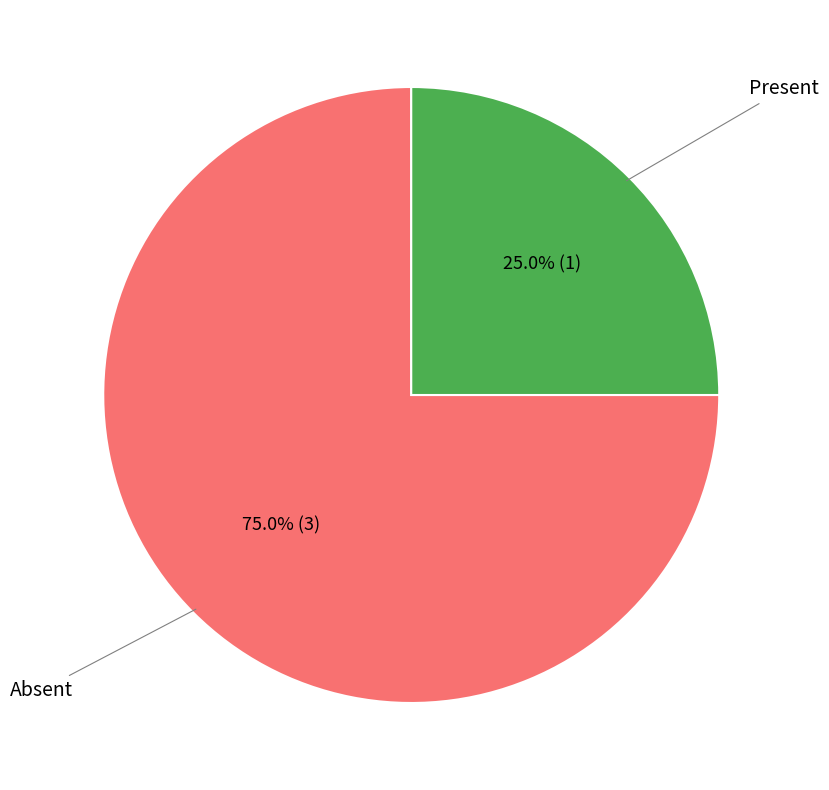

Is there any slice that represents more than half of the pie?

Yes